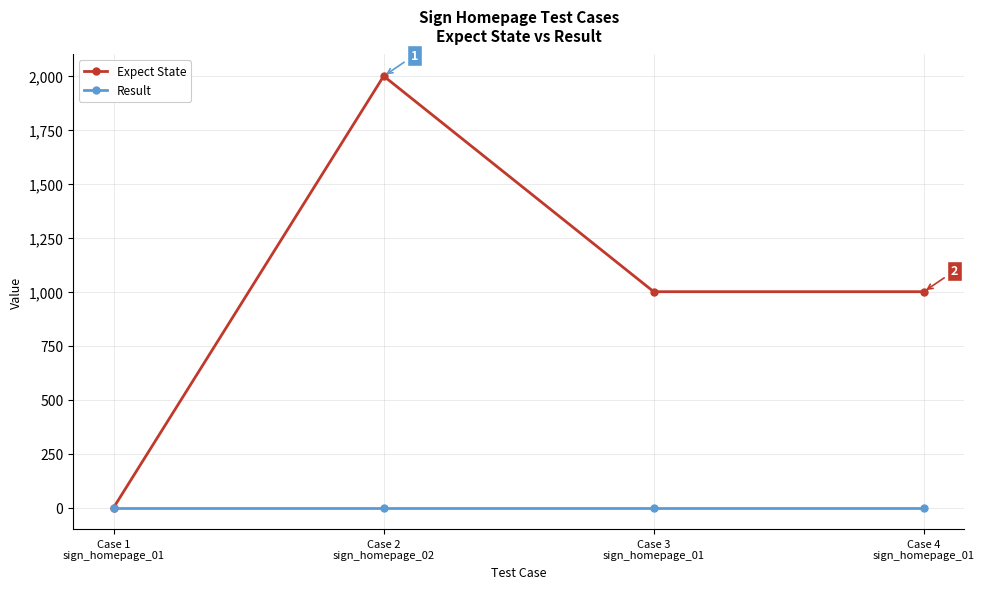

At which category is the sum across all series the highest?

Case 2
sign_homepage_02